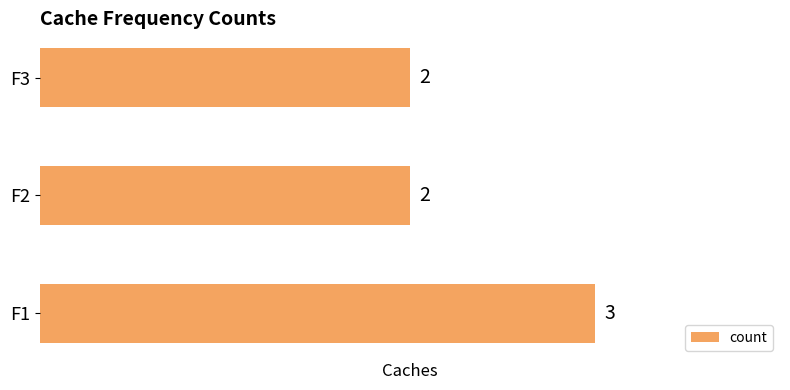

What is the maximum value shown in the chart?

3